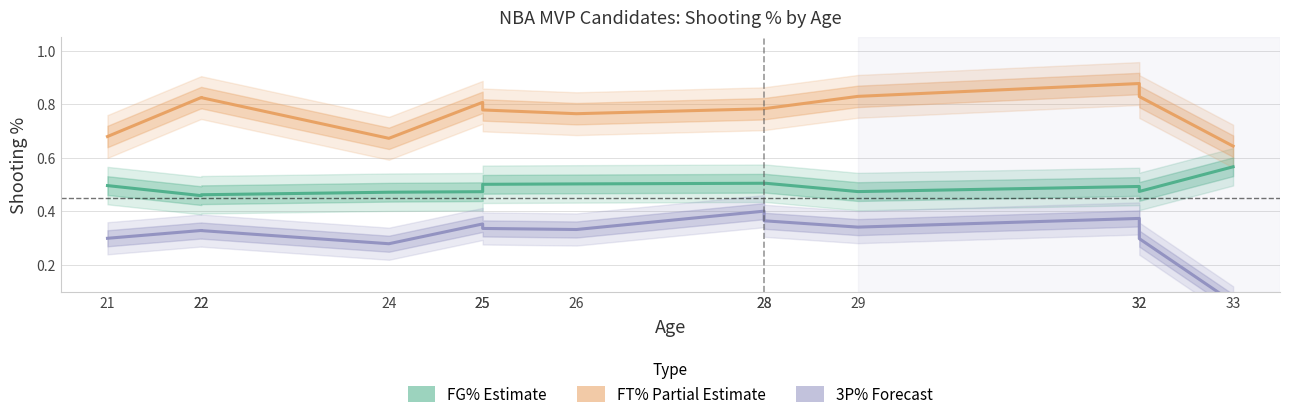

Rank the series by their maximum value, from highest to lowest.

FT% (Partial Estimate), FG% (Estimate), 3P% (Forecast)